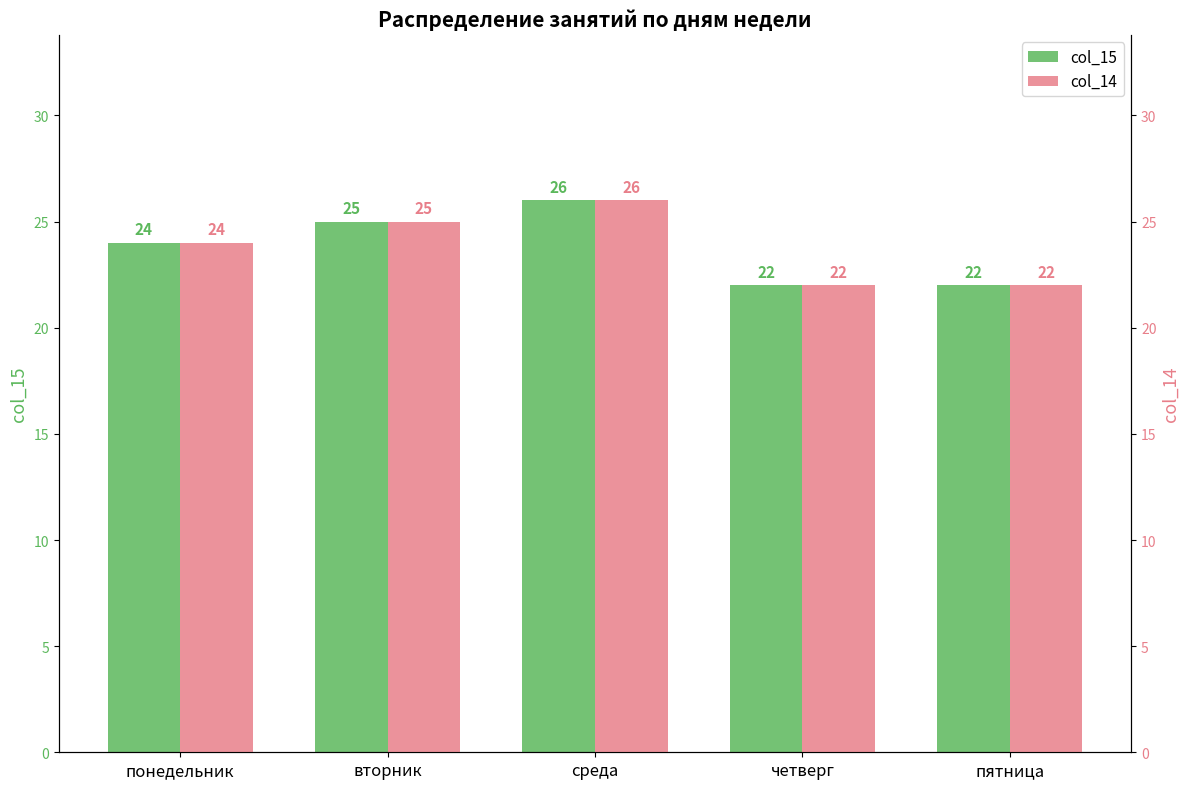

List the series in order of their peak value, highest first.

col_15, col_14